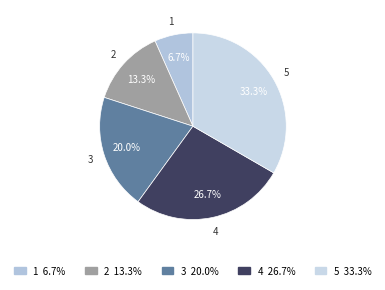

The 2 slice represents 1% of the pie. True or false?

False